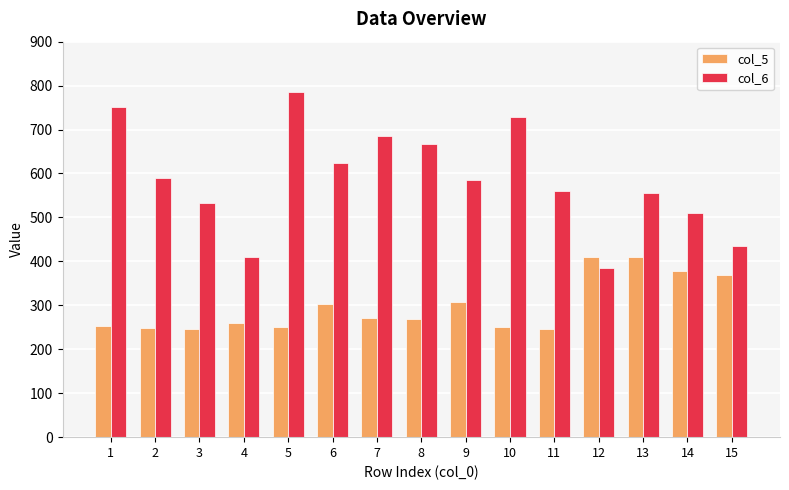

True or false: col_5 has a value of 112 at 11.

False